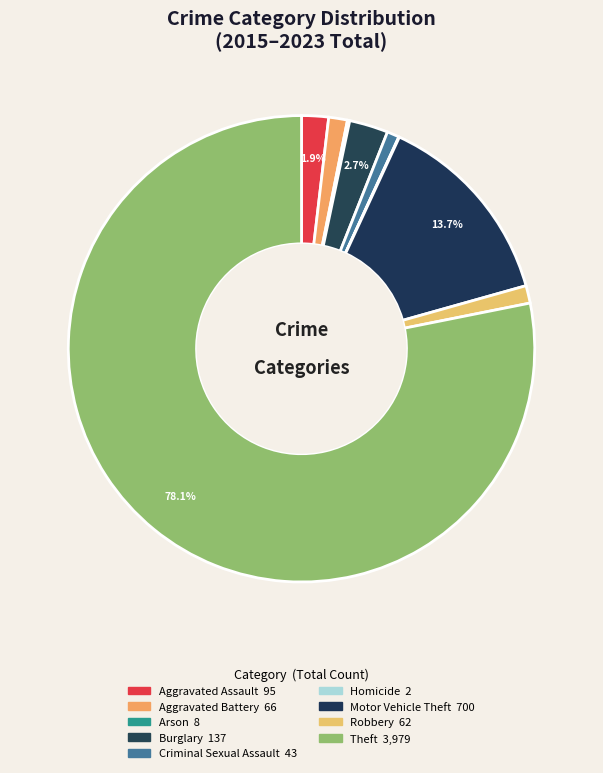

Between Aggravated Assault and Motor Vehicle Theft, which is larger?

Motor Vehicle Theft